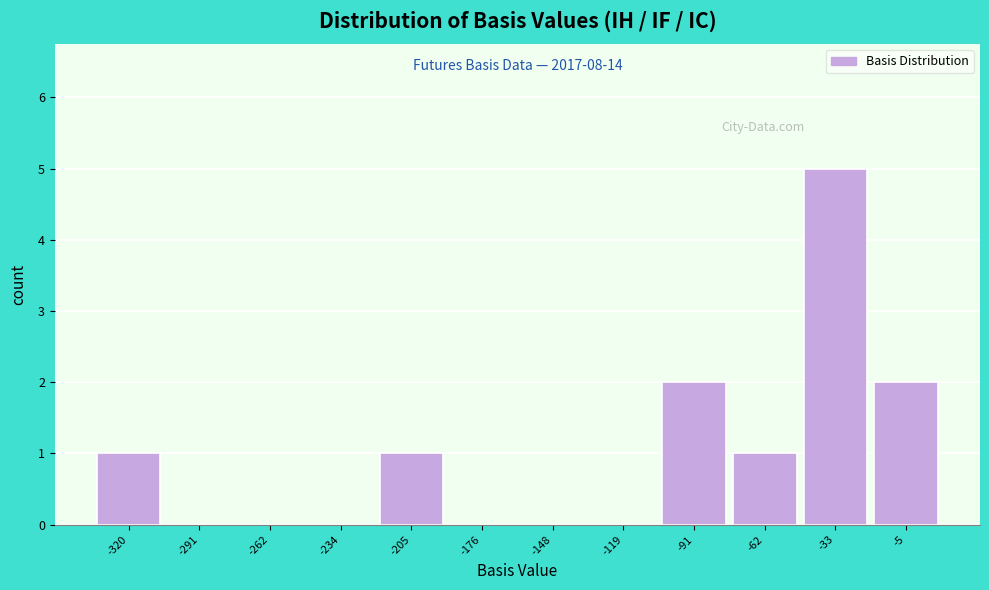

Reading left to right, list all the values displayed in this chart.

-320=1	-291=0	-262=0	-234=0	-205=1	-176=0	-148=0	-119=0	-91=2	-62=1	-33=5	-5=2